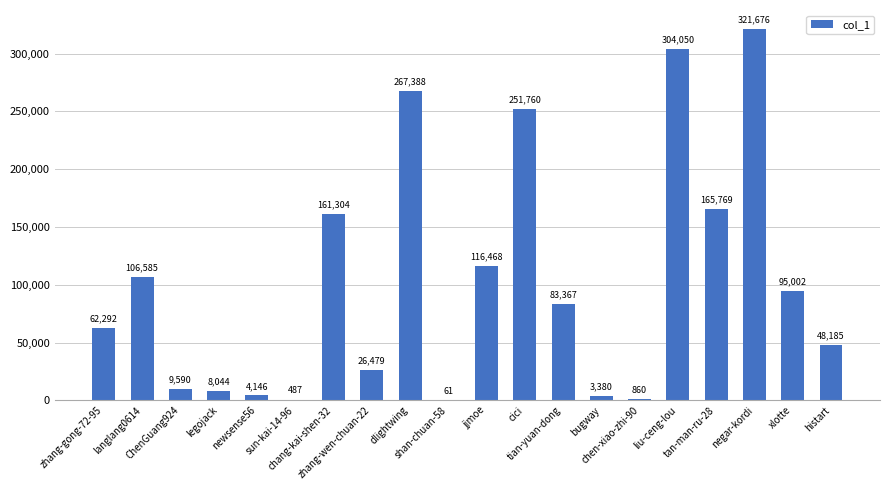

The chart shows a value of 3380 at bugway. True or false?

True